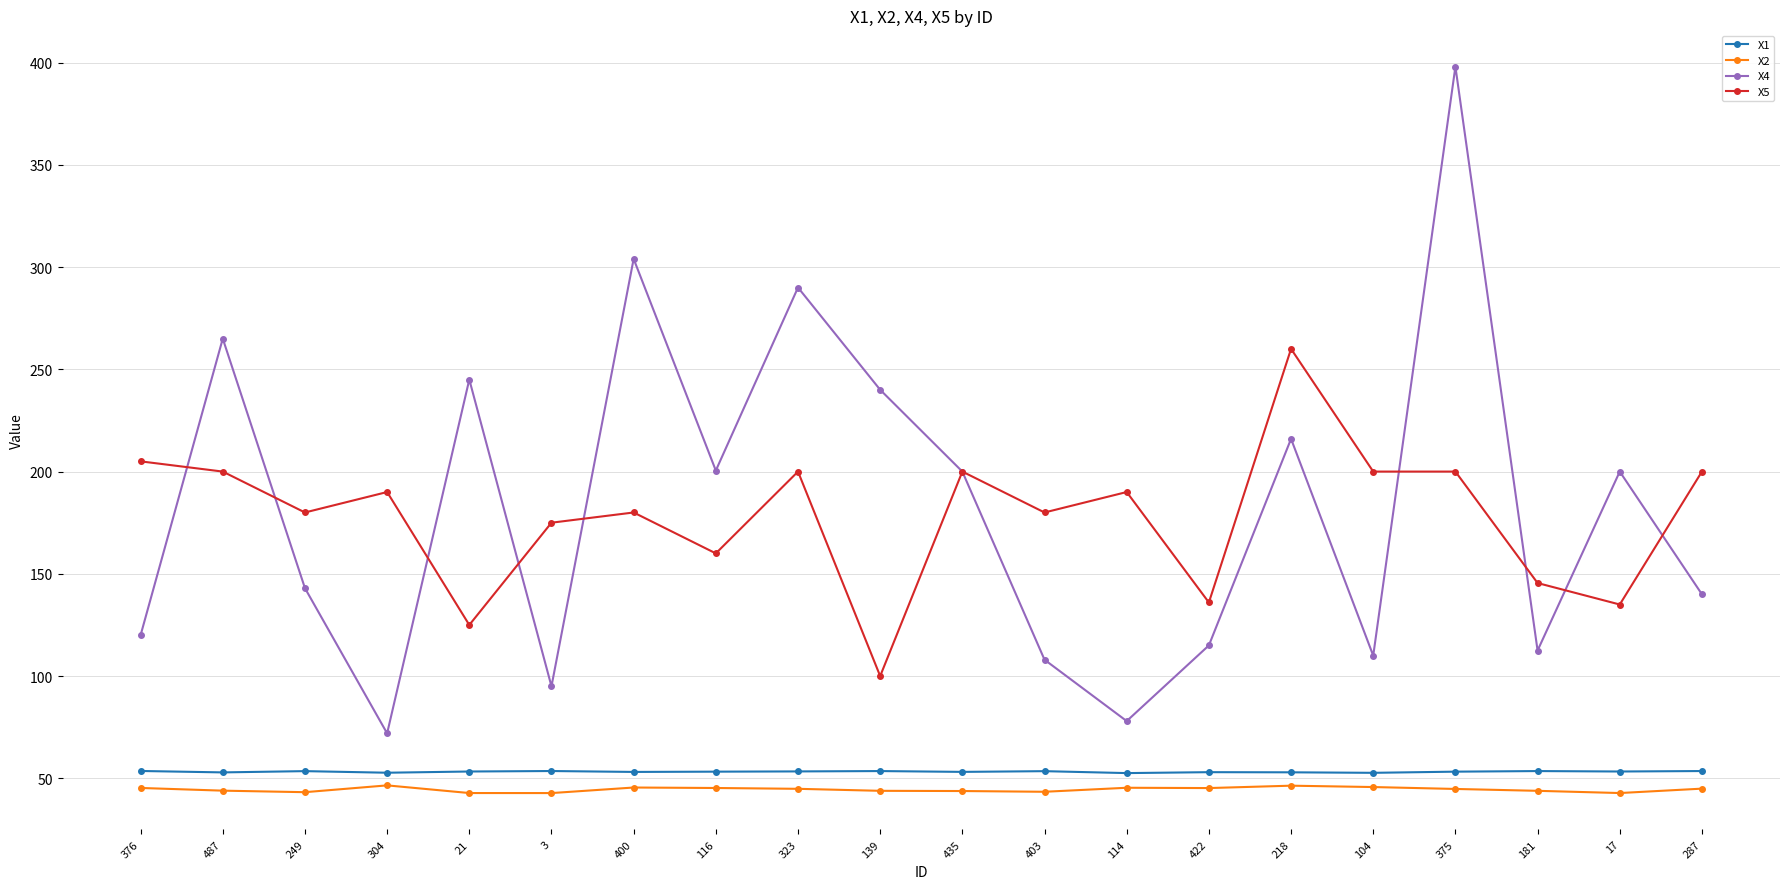

How many lines are shown in the chart?

4